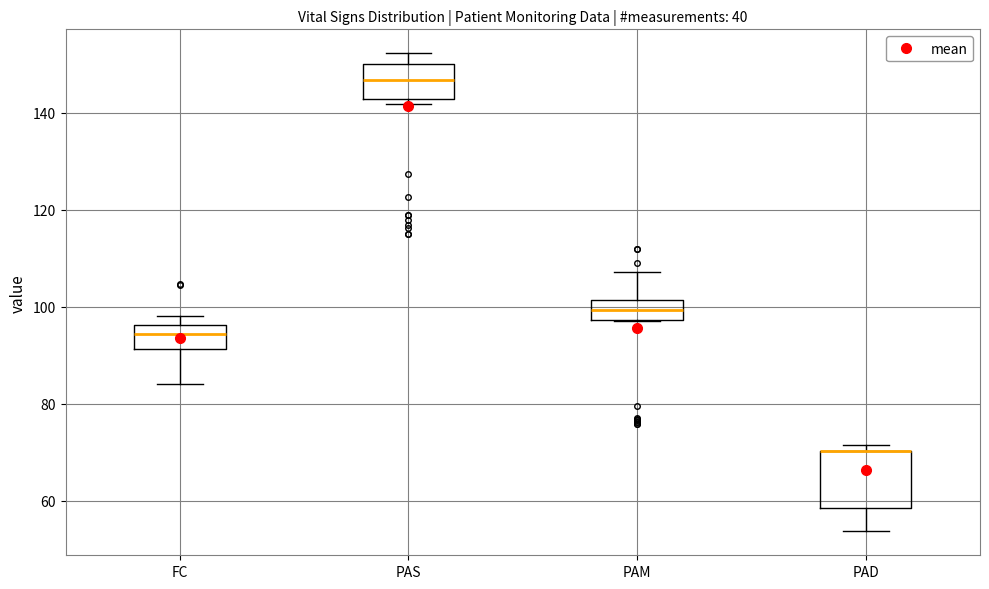

Comparing the boxes themselves (not the whiskers), which one is the tallest?

PAD